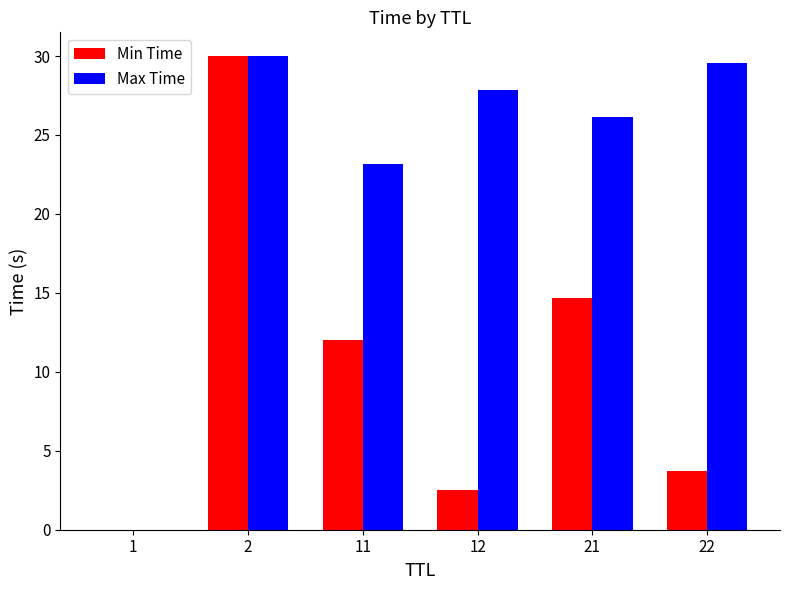

Is it true that Max Time equals 13.5 at 12?

False